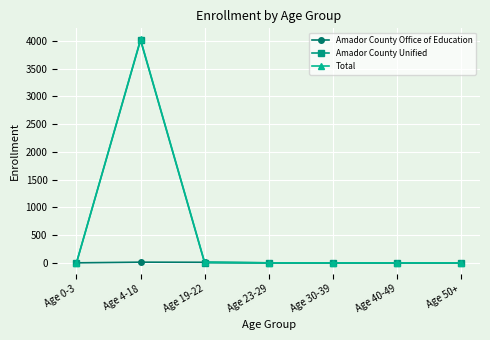

What are all the series names shown in the legend?

Amador County Office of Education, Amador County Unified, Total